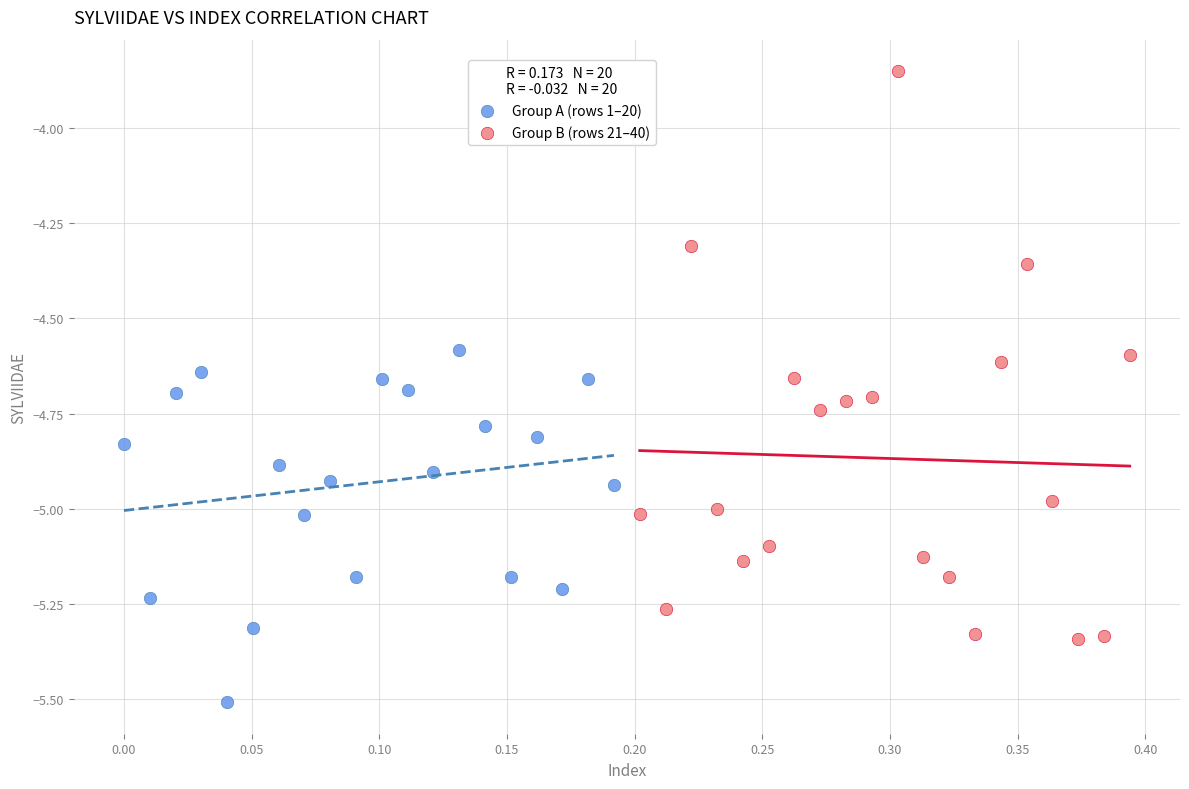

Which series contains the highest Y value?

Group B (rows 21–40)